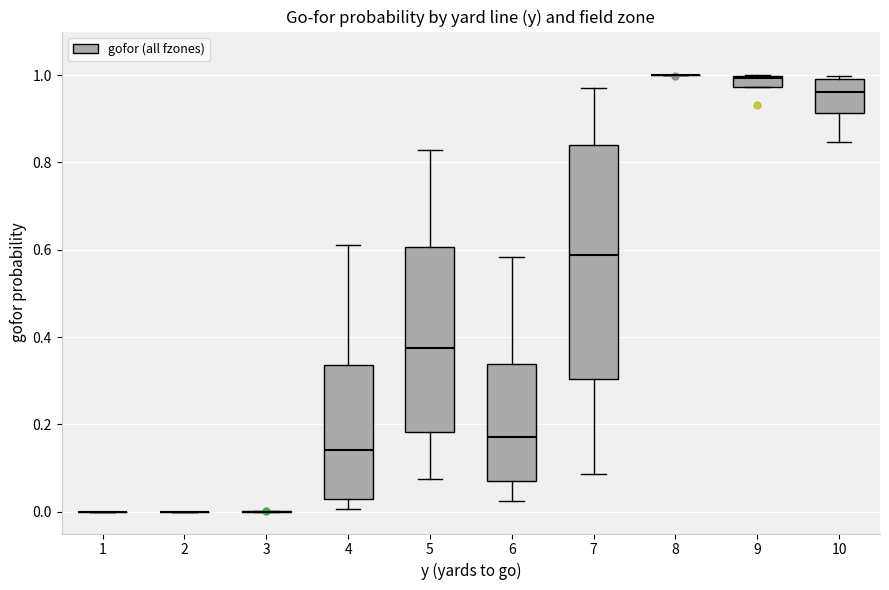

Comparing the boxes themselves (not the whiskers), which one is the tallest?

7